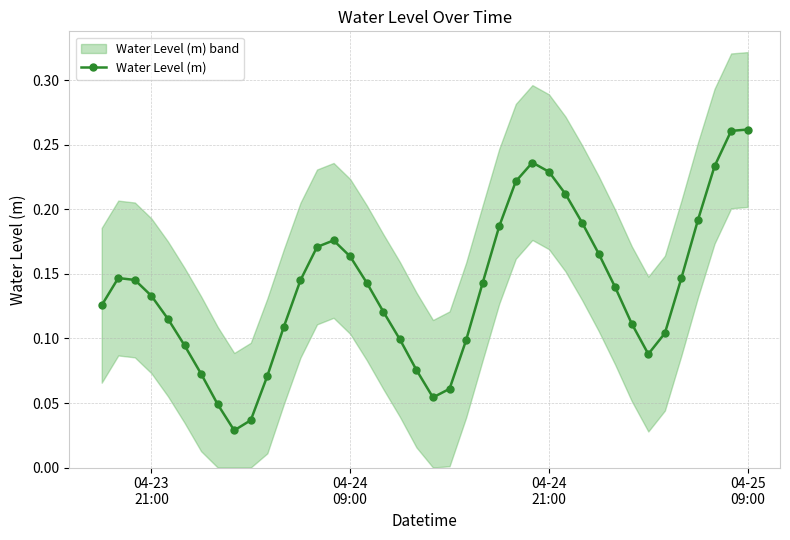

What is the maximum value shown in the chart?

0.3